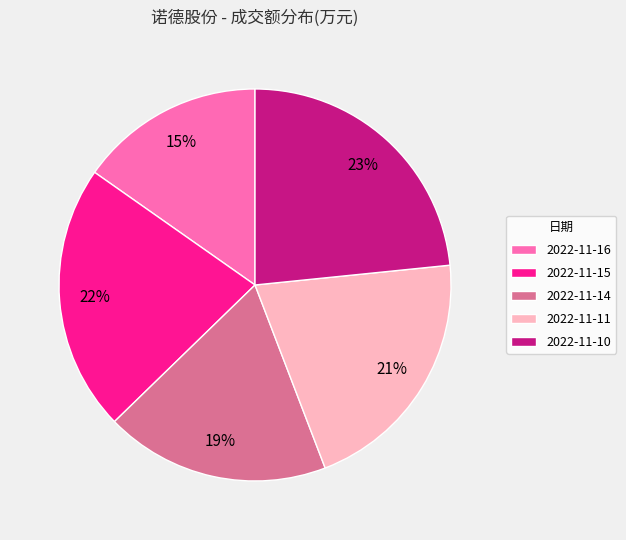

Does 2022-11-10 represent more than half of the total?

No